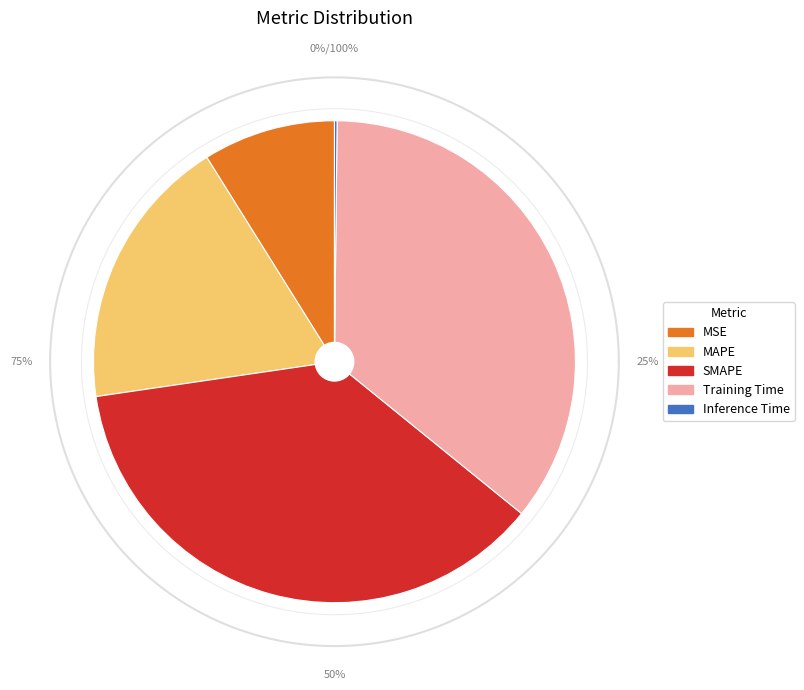

Which category has the biggest portion of the pie?

SMAPE